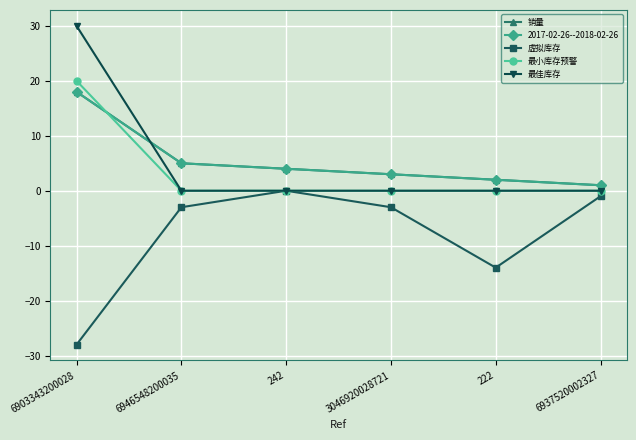

Reading left to right, extract all data points from this chart.

销量: 6903343200028=18	6946548200035=5	242=4	3046920028721=3	222=2	6937520002327=1
虚拟库存: 6903343200028=-28	6946548200035=-3	242=0	3046920028721=-3	222=-14	6937520002327=-1
最小库存预警: 6903343200028=20	6946548200035=0	242=0	3046920028721=0	222=0	6937520002327=0
最佳库存: 6903343200028=30	6946548200035=0	242=0	3046920028721=0	222=0	6937520002327=0